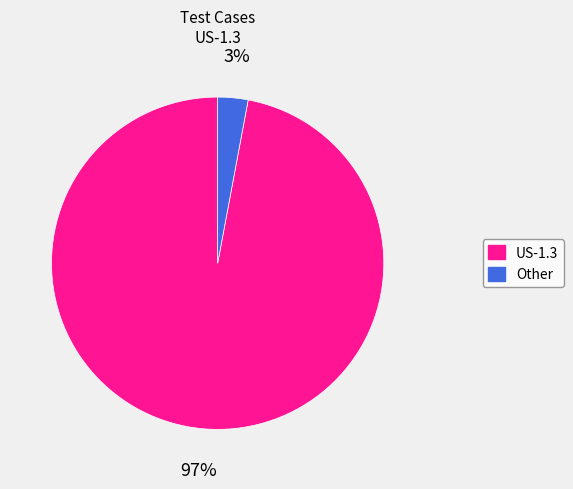

To the nearest percent, what is the average slice percentage?

50%